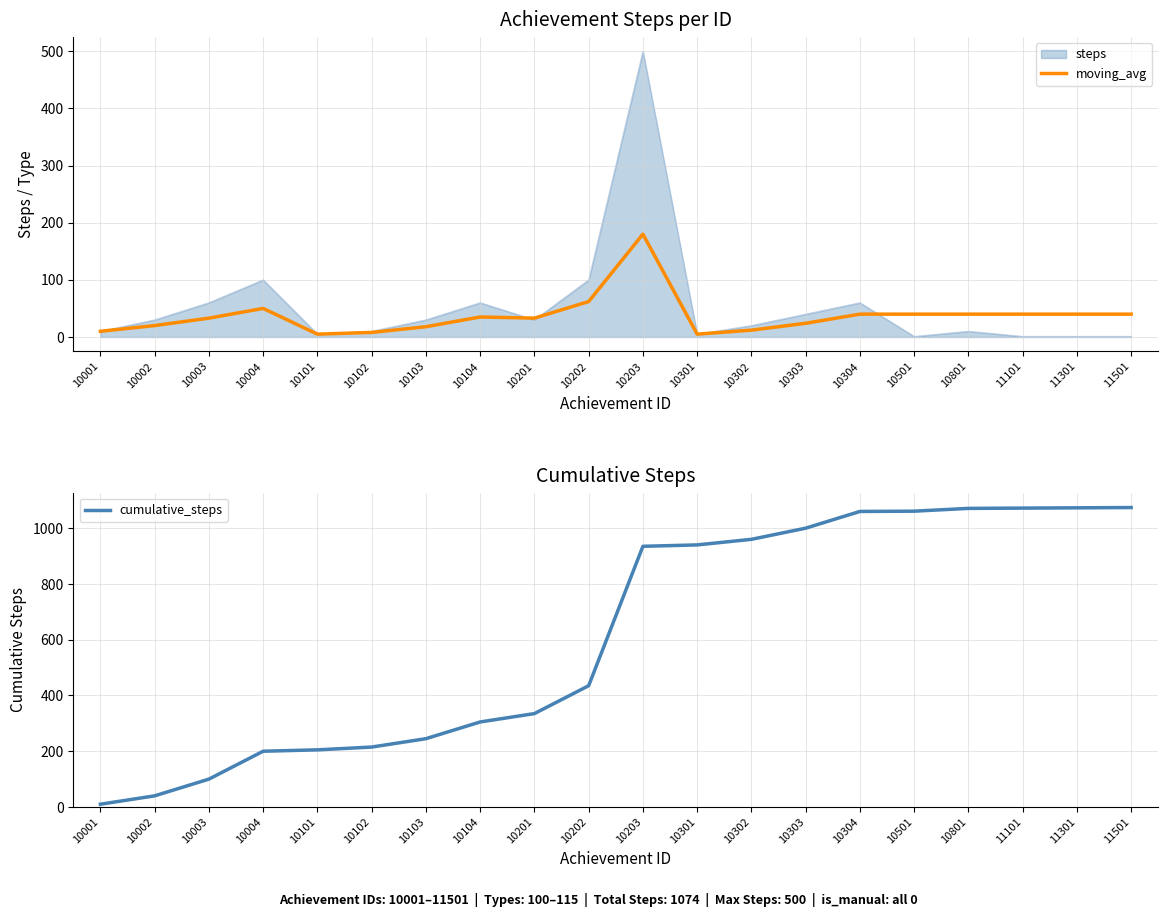

Rank the series by their average value, from highest to lowest.

cumulative_steps, moving_avg